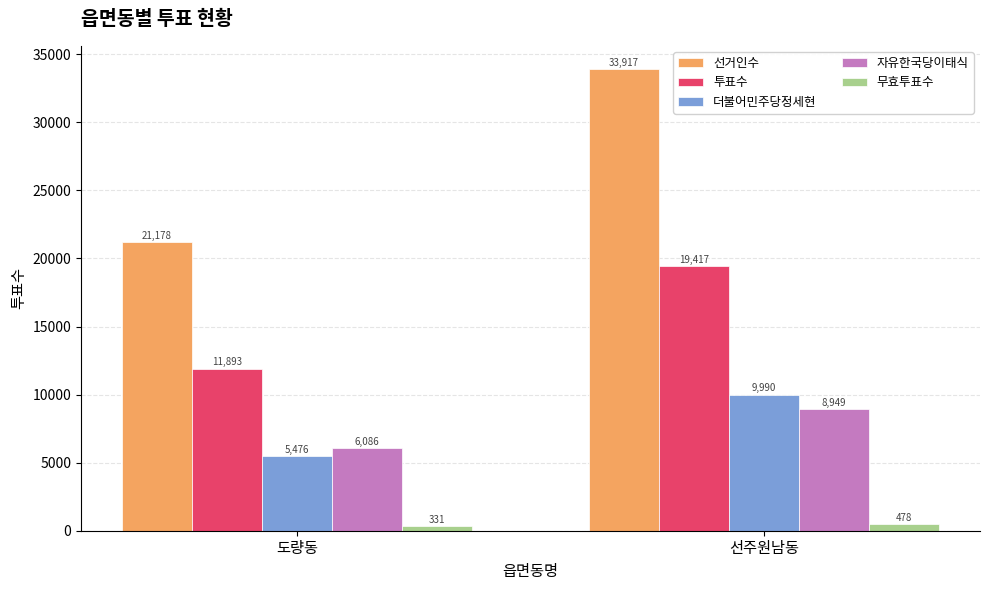

How many bars are there in total?

10